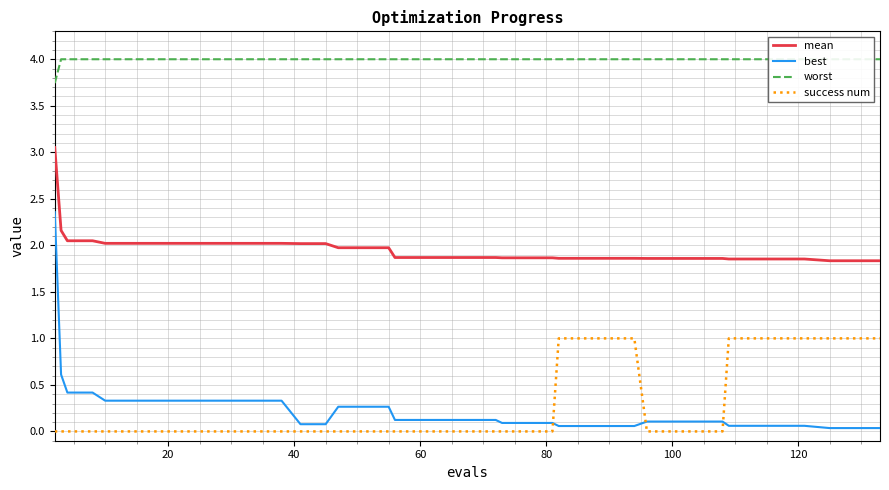

True or false: mean and success num intersect in this chart.

False